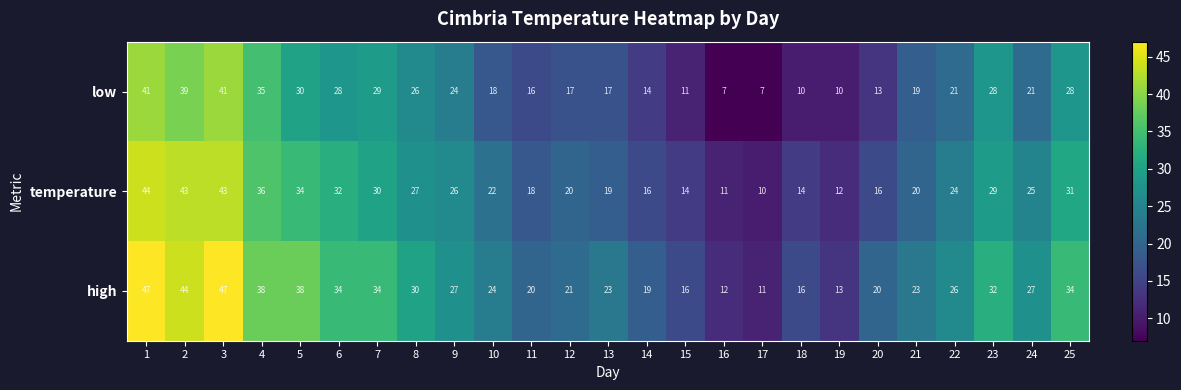

What is the average value of the high series?

27